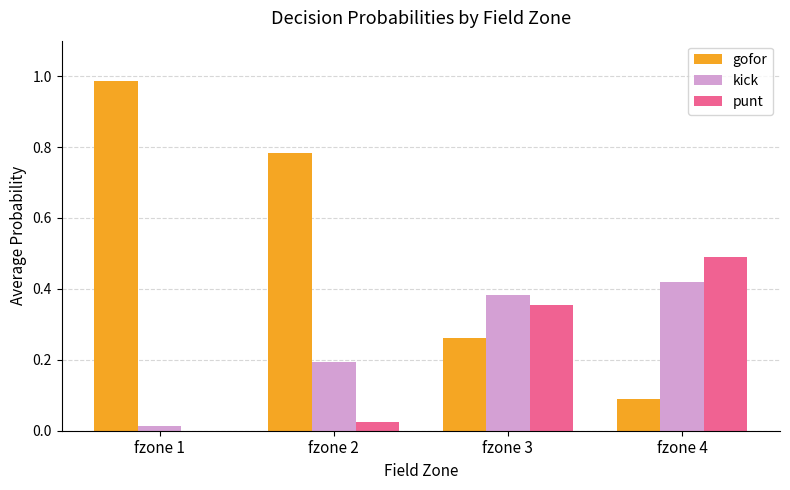

What is the average value of the punt series?

0.2